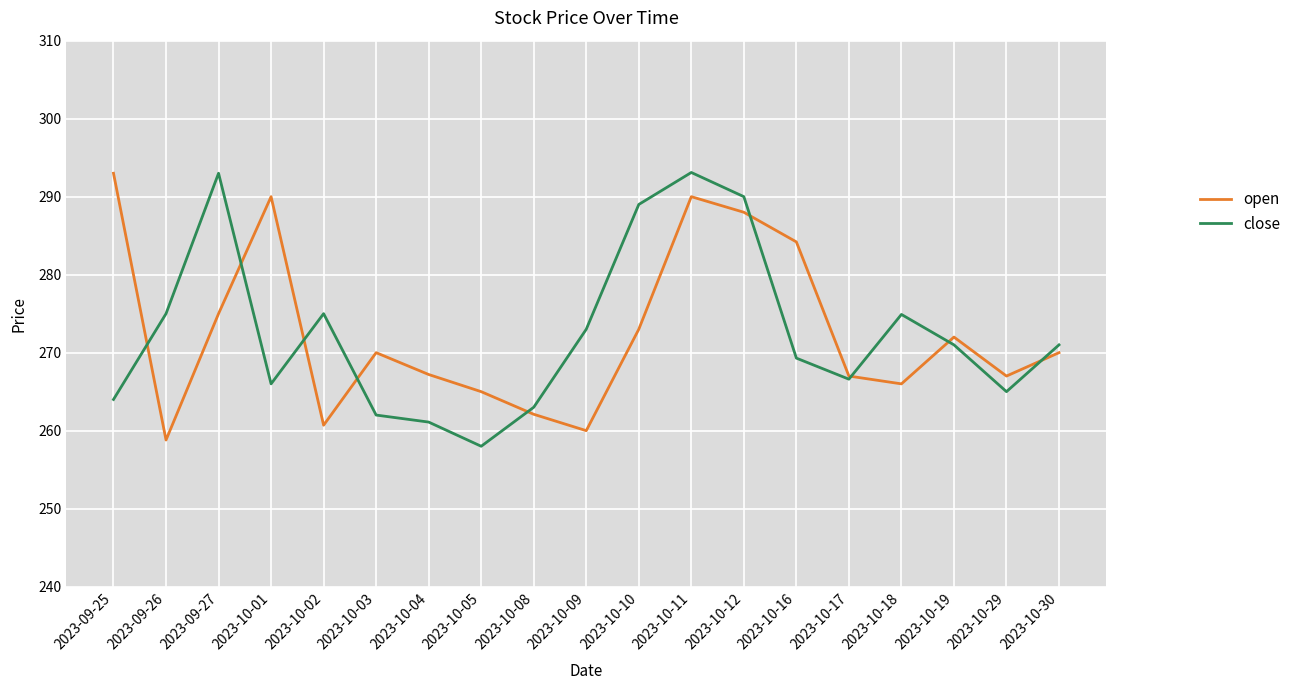

What position from the right is 2023-10-12?

7